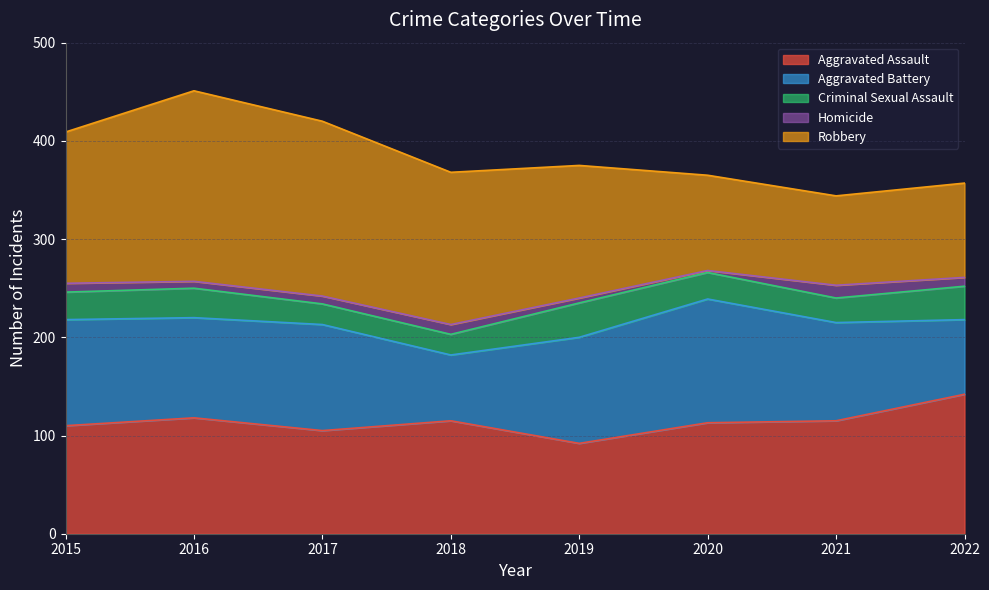

What are all the series names shown in the legend?

Aggravated Assault, Aggravated Battery, Criminal Sexual Assault, Homicide, Robbery